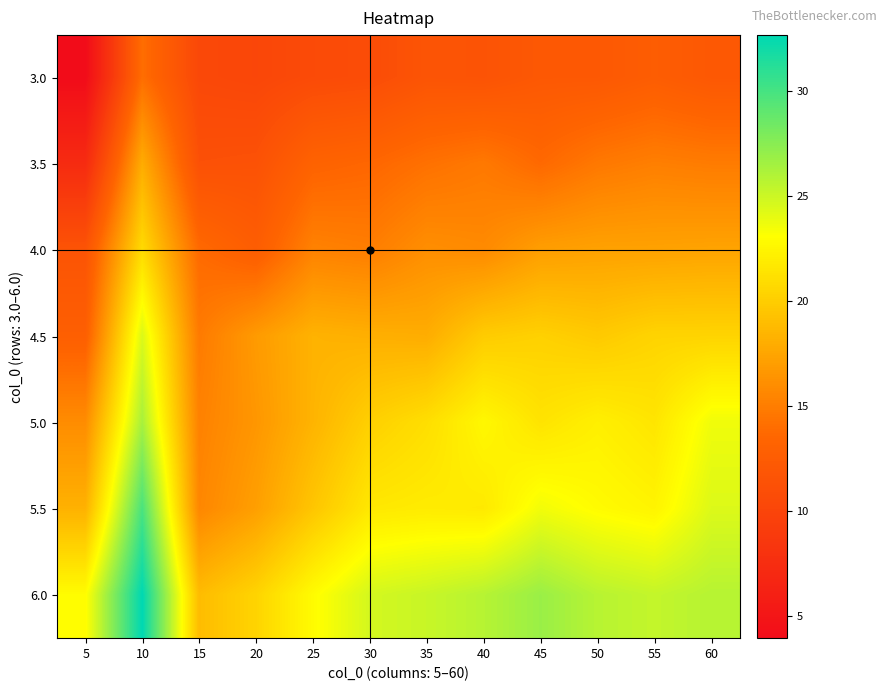

At which category does the chart reach its peak across all series?

10